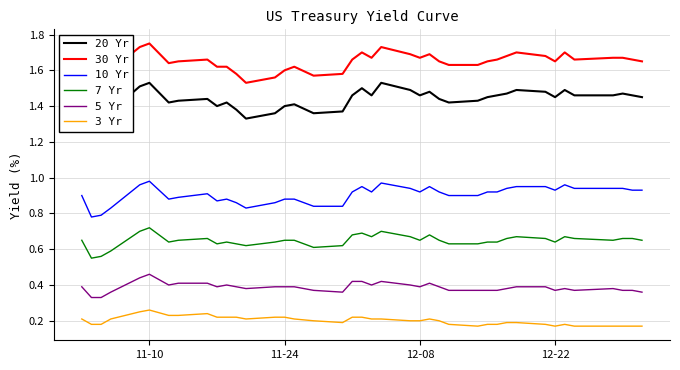

True or false: 7 Yr and 3 Yr intersect in this chart.

False